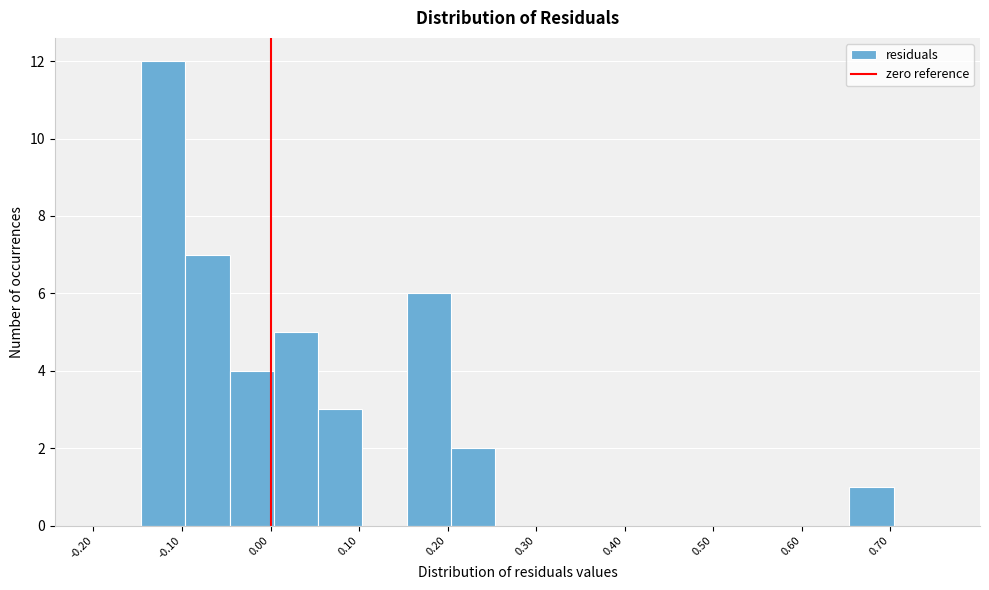

Reading left to right, transcribe this chart: for each bar, give the range it covers on the x-axis and its height. Neither the bar edges nor the heights are printed on the chart, so give them approximately, as read against the axes.

-0.20 to -0.15: 0
-0.15 to -0.10: 12
-0.10 to -0.05: 7
-0.05 to 0.00: 4
0.00 to 0.05: 5
0.05 to 0.10: 3
0.10 to 0.15: 0
0.15 to 0.20: 6
0.20 to 0.25: 2
0.25 to 0.30: 0
0.30 to 0.35: 0
0.35 to 0.40: 0
0.40 to 0.45: 0
0.45 to 0.50: 0
0.50 to 0.55: 0
0.55 to 0.60: 0
0.60 to 0.65: 0
0.65 to 0.70: 1
0.70 to 0.75: 0